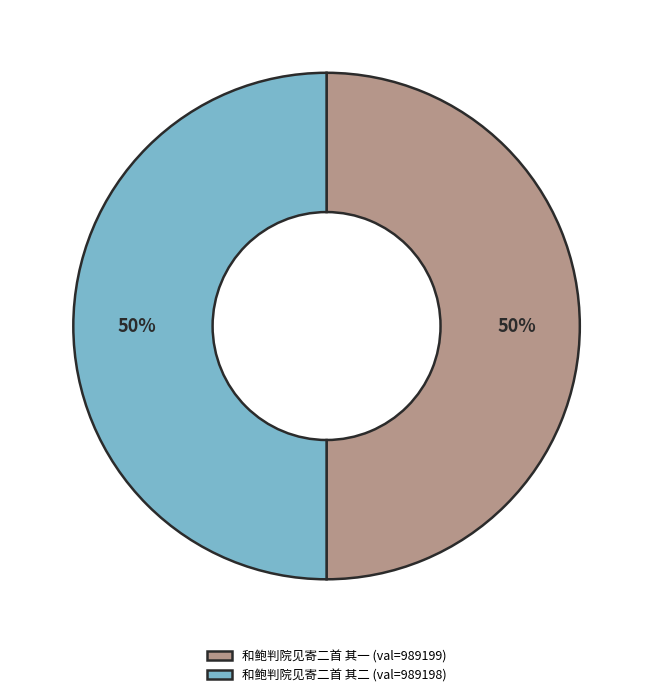

Approximately how many times larger is the value at 和鲍判院见寄二首 其二 (val=989198) compared to 和鲍判院见寄二首 其一 (val=989199)?

1.0